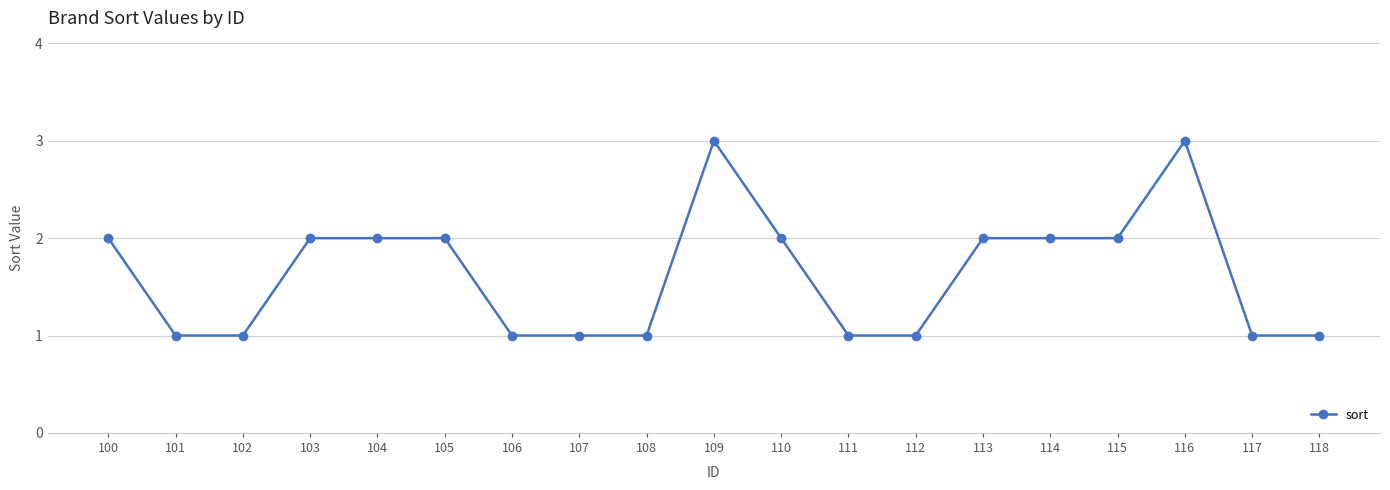

How many series are shown in this chart?

1